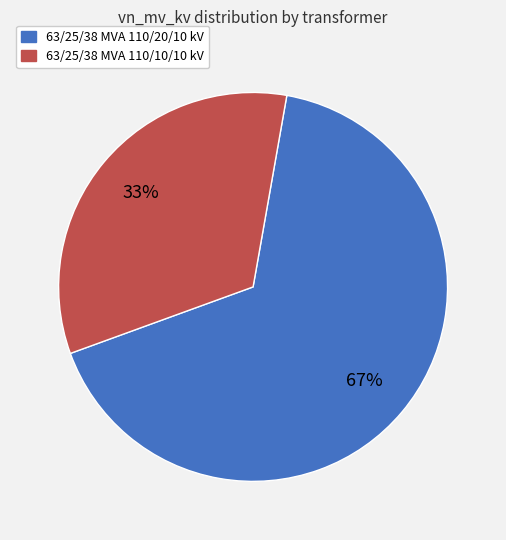

Is it true that 63/25/38 MVA 110/10/10 kV is 25% of the pie?

False